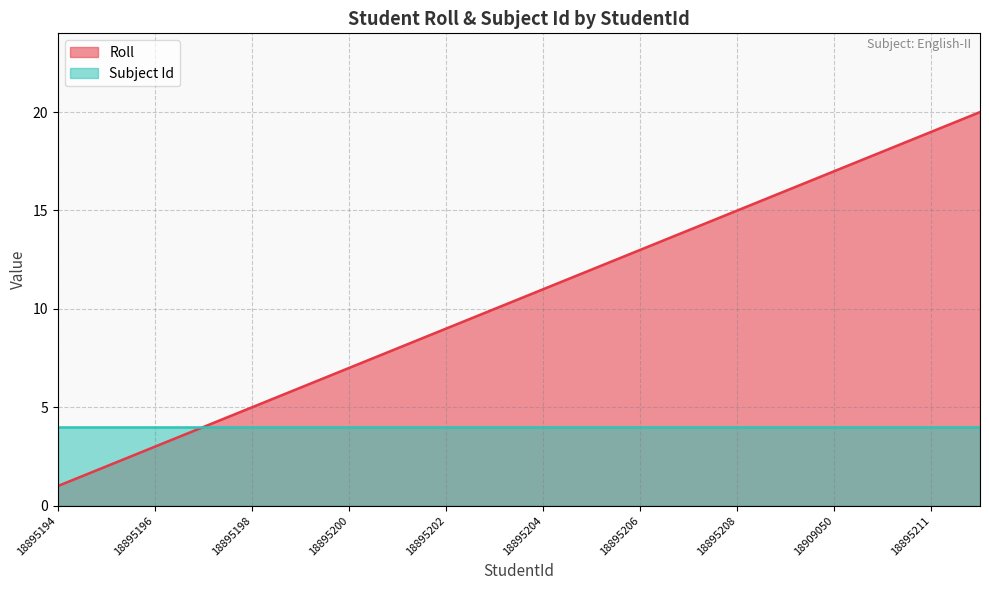

Between 18895205 and 18895203, which is larger?

18895205